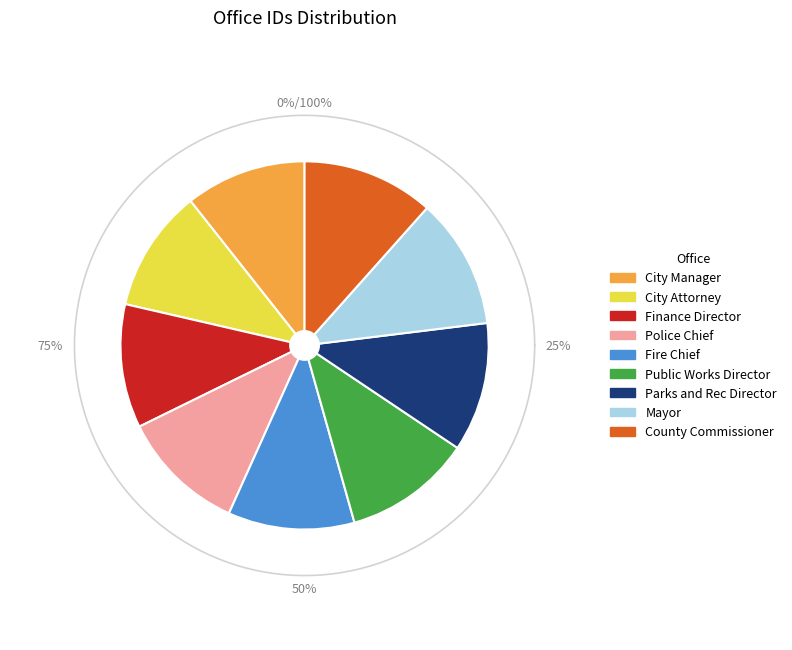

What percentage is the Police Chief slice, to the nearest percent?

11%